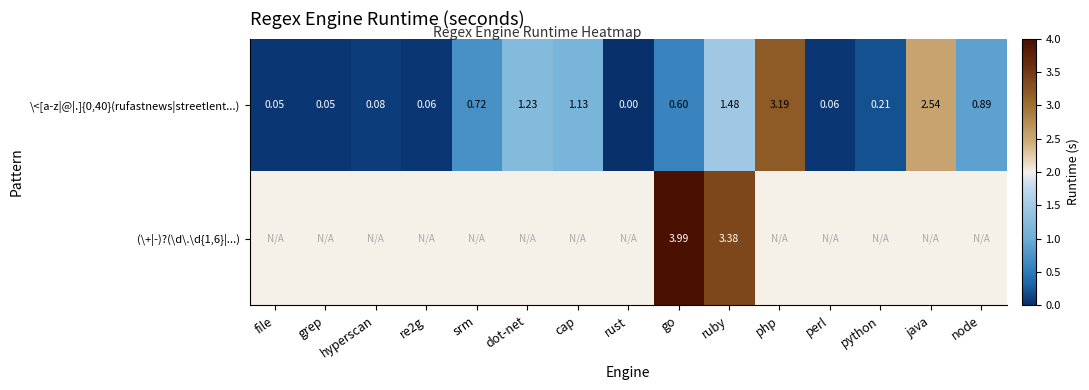

Which series changed the most between perl and python?

\<[a-z|@|.]{0,40}(rufastnews|streetlent...)